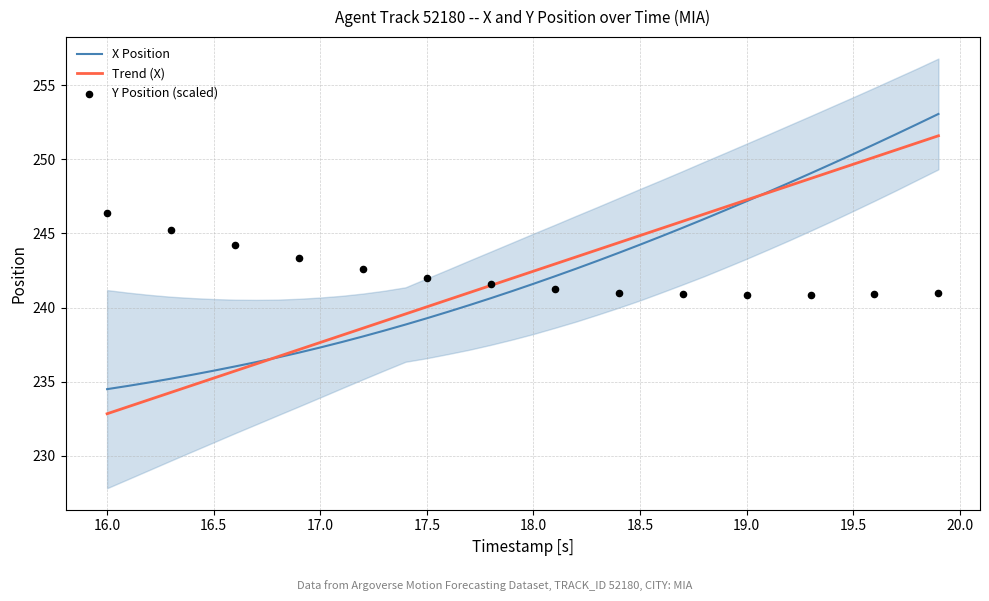

What is the lowest value of the X Position series?

234.5